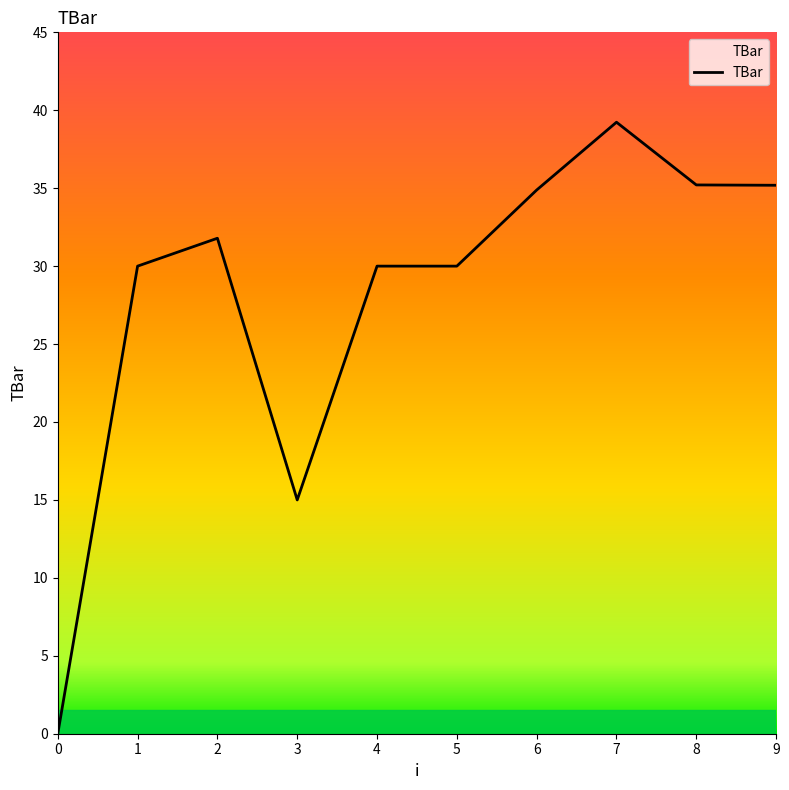

Reading right to left, what are all the values shown in this chart?

35.2	35.2	39.2	34.9	30.0	30.0	15.0	31.8	30.0	0.0